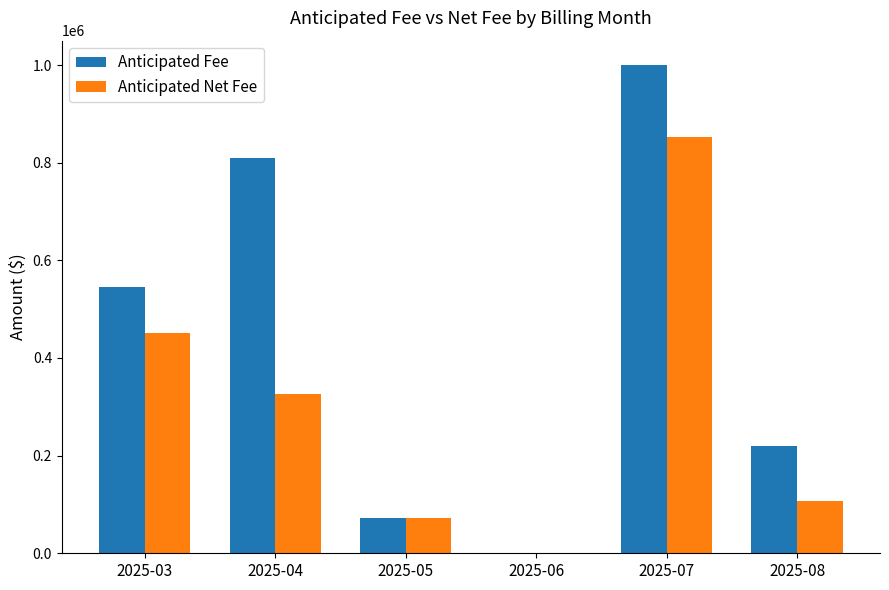

What is the total value across all series at 2025-04?

1135260.0